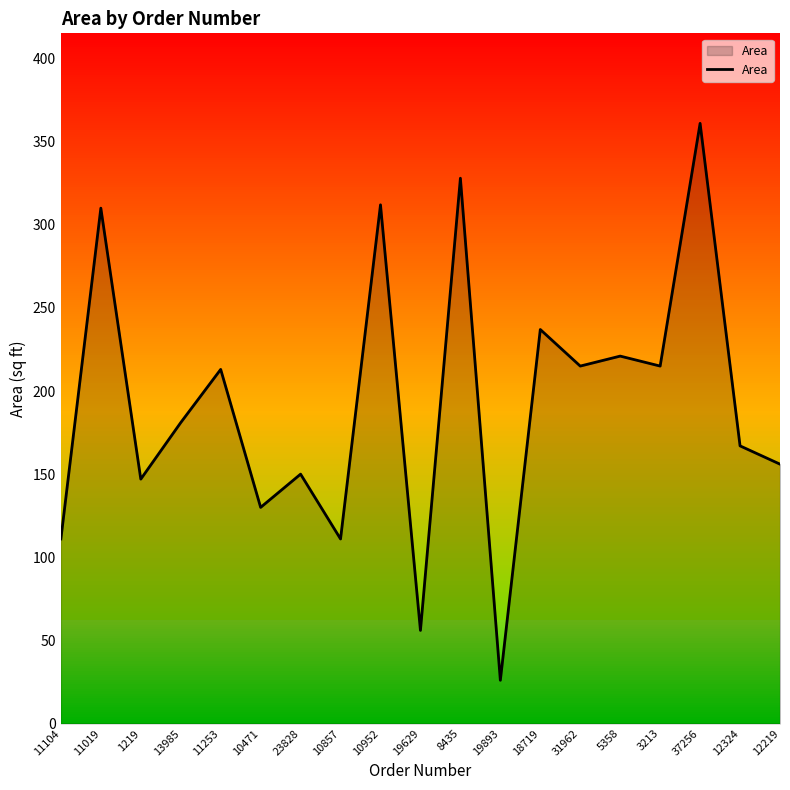

List the labels in order of value, largest first.

37256, 8435, 10952, 11019, 18719, 5358, 31962, 3213, 11253, 13985, 12324, 12219, 23828, 1219, 10471, 11104, 10857, 19629, 19893